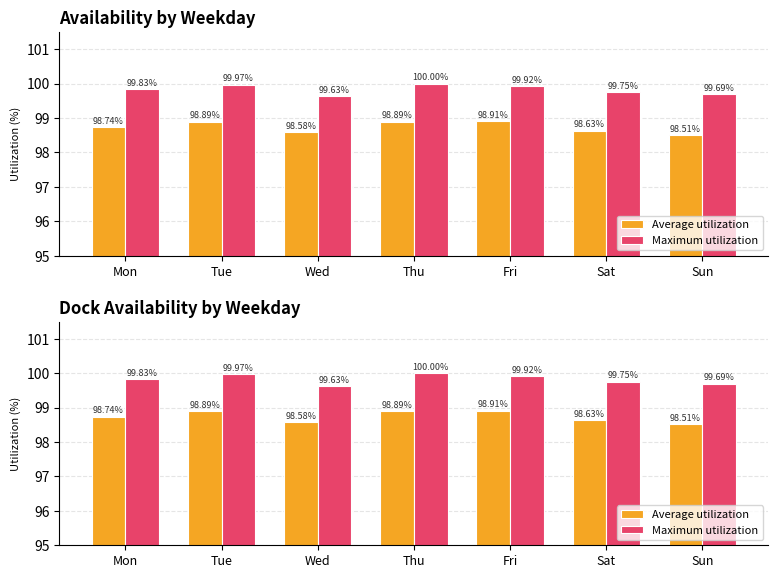

Reading right to left, list all the values displayed in this chart.

Average utilization: 98.5	98.6	98.9	98.9	98.6	98.9	98.7
Maximum utilization: 99.7	99.8	99.9	100.0	99.6	100.0	99.8